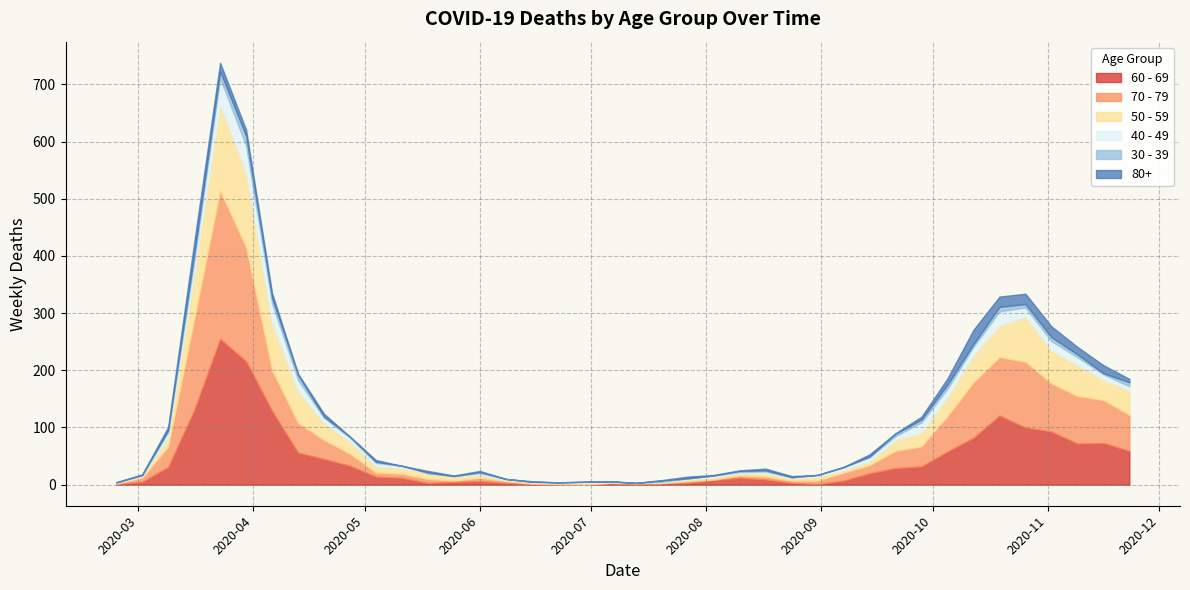

The value of 60 - 69 at 2020-04-06 is 129. True or false?

True